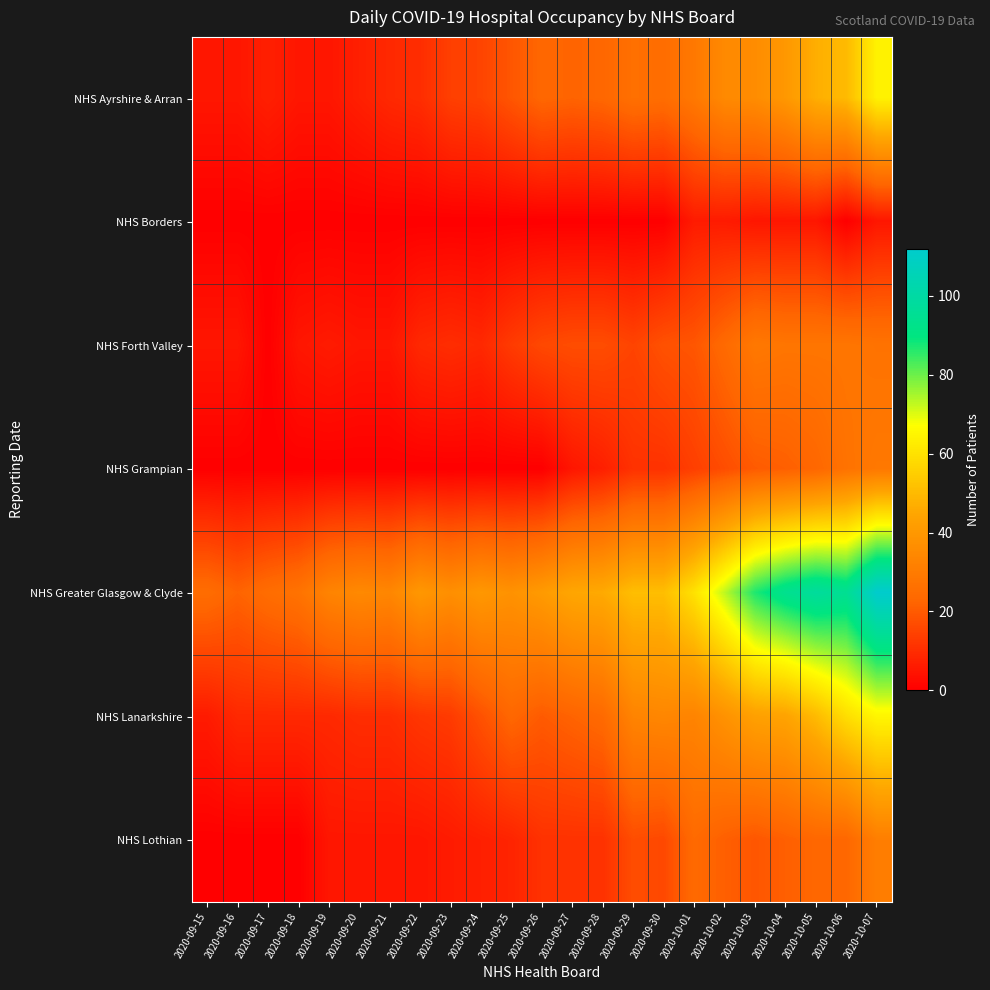

Which series has the largest total across all categories?

NHS Greater Glasgow & Clyde